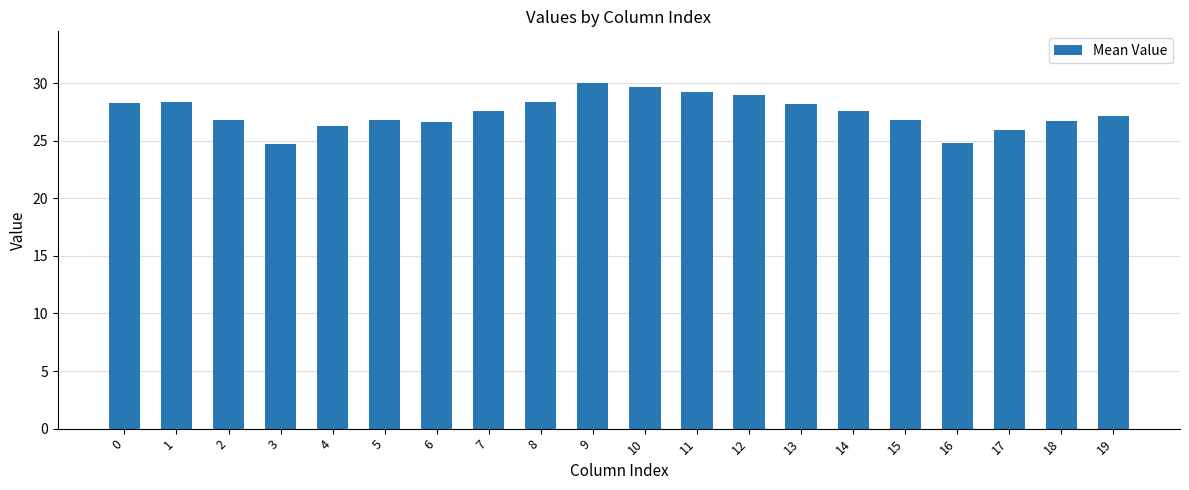

What is the difference between the maximum and minimum values?

5.3